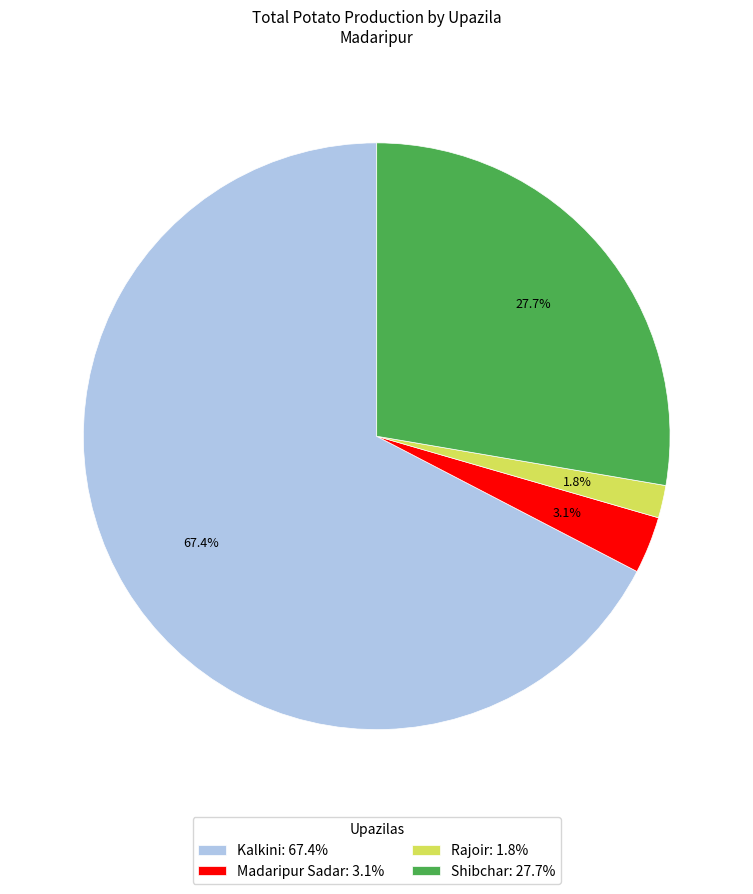

What is the majority slice?

Kalkini